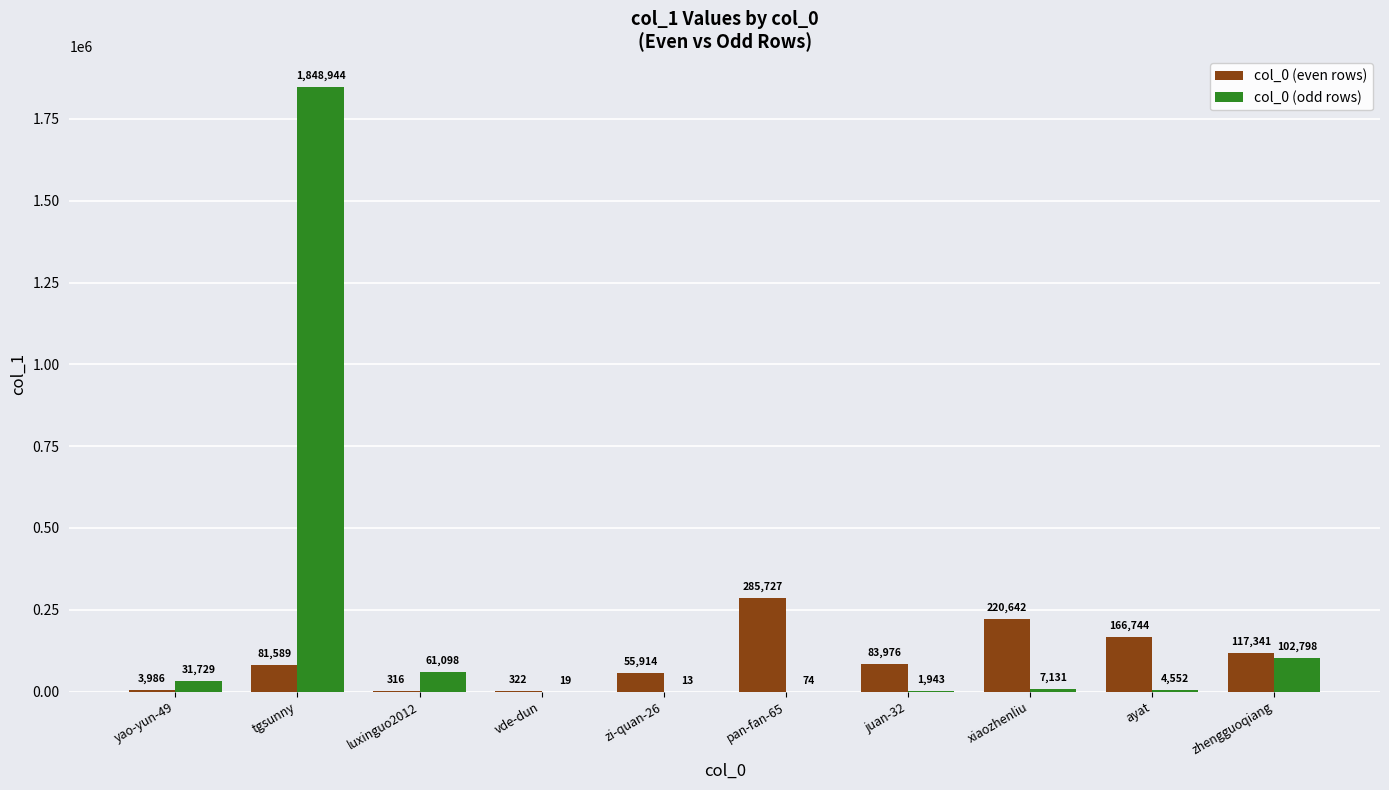

How many categories are shown in the chart?

10